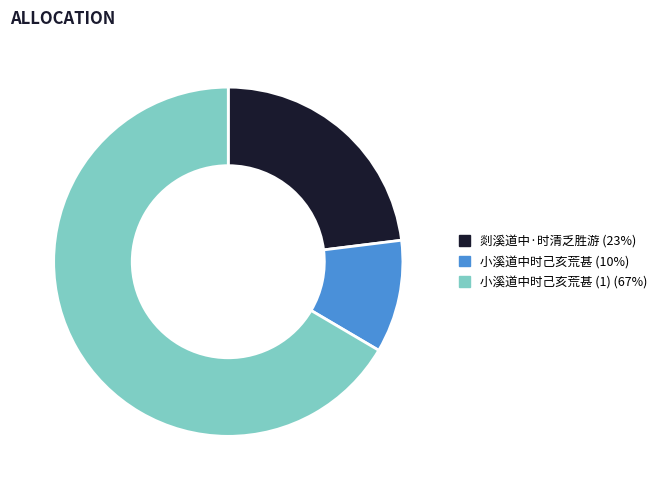

Is there a majority slice in this chart?

Yes